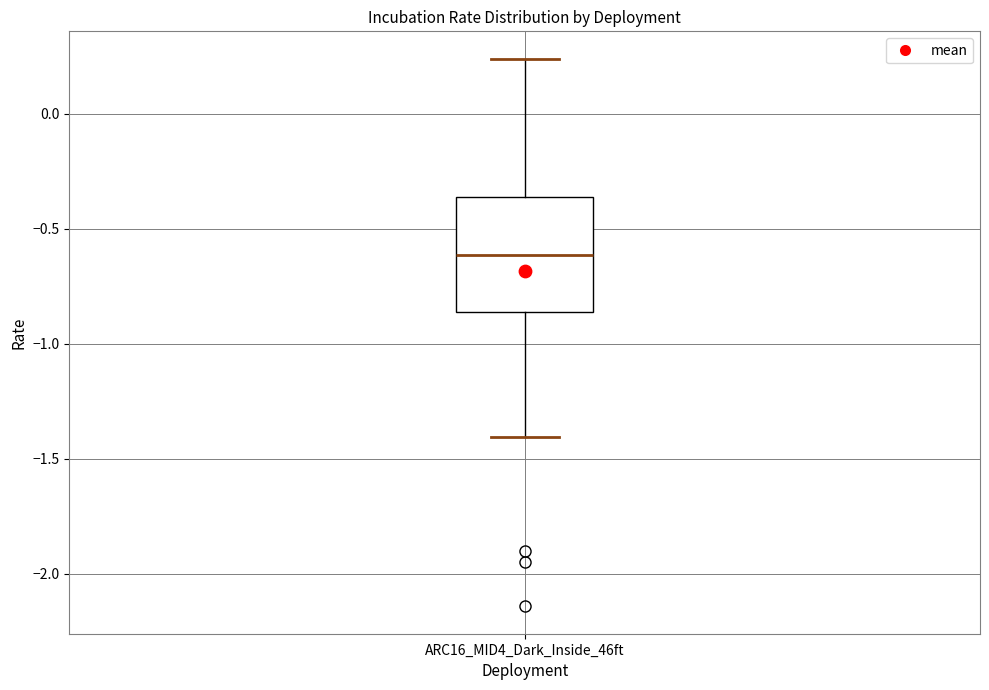

Where does the upper whisker of the box for ARC16_MID4_Dark_Inside_46ft end on the y-axis? The values are not printed on the chart, so give them approximately, as read against the axis.

0.25